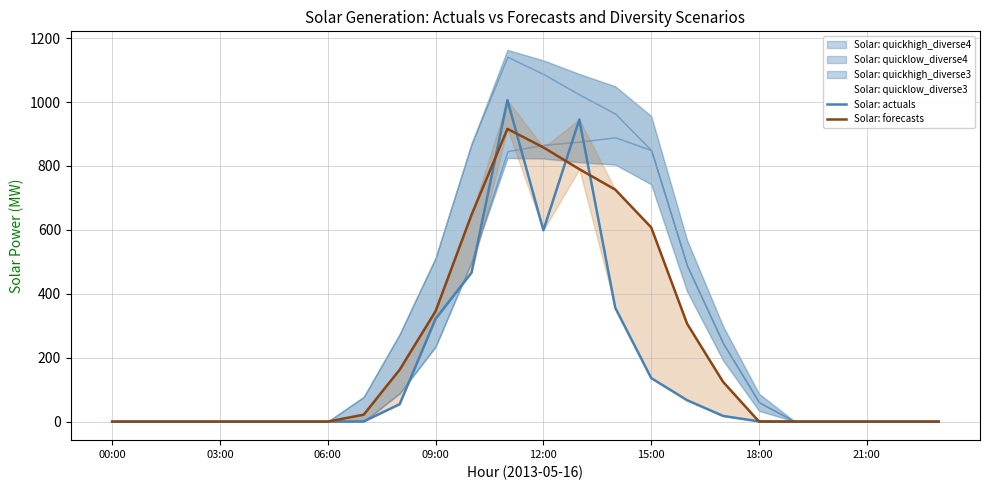

Does the chart have visible grid lines?

Yes